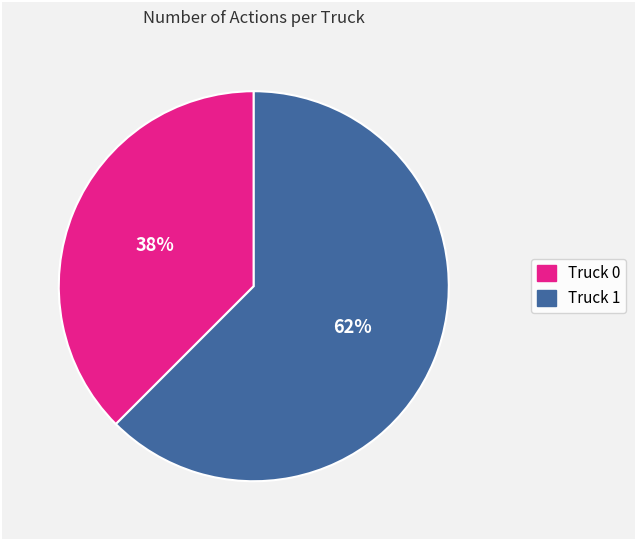

The Truck 0 slice represents 38% of the pie. True or false?

True